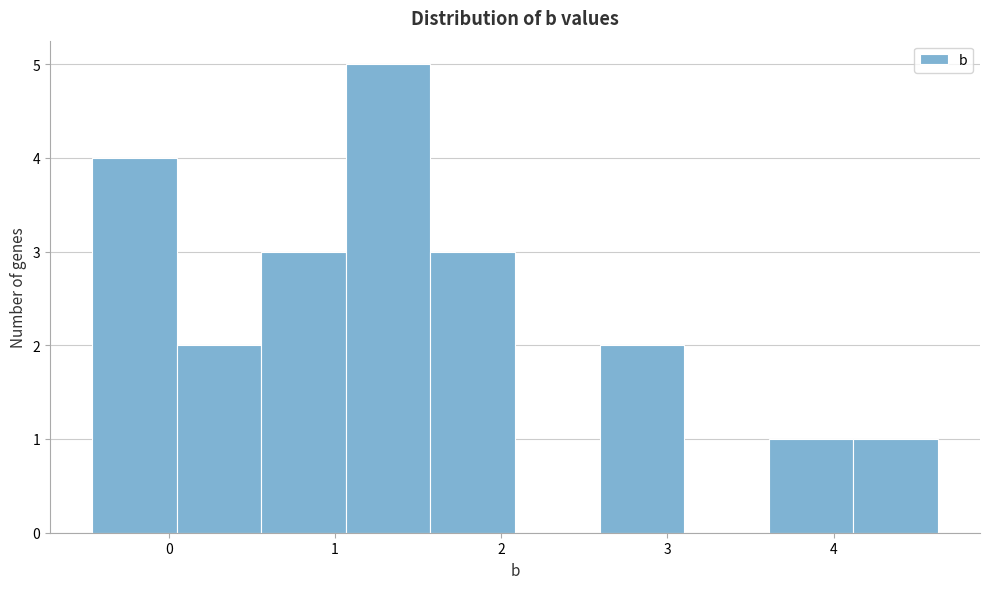

How tall is the bar that spans 2.6 to 3.1 on the x-axis? Neither the bar edges nor the heights are printed on the chart, so give them approximately, as read against the axes.

2